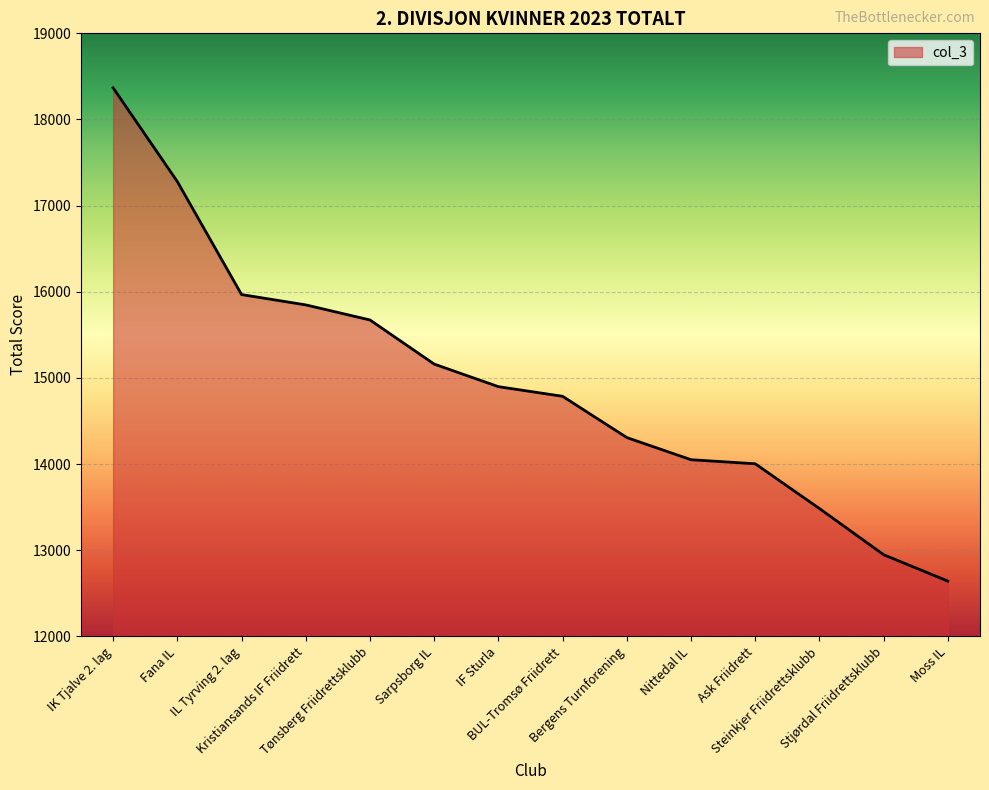

What position from the left is BUL-Tromsø Friidrett?

8